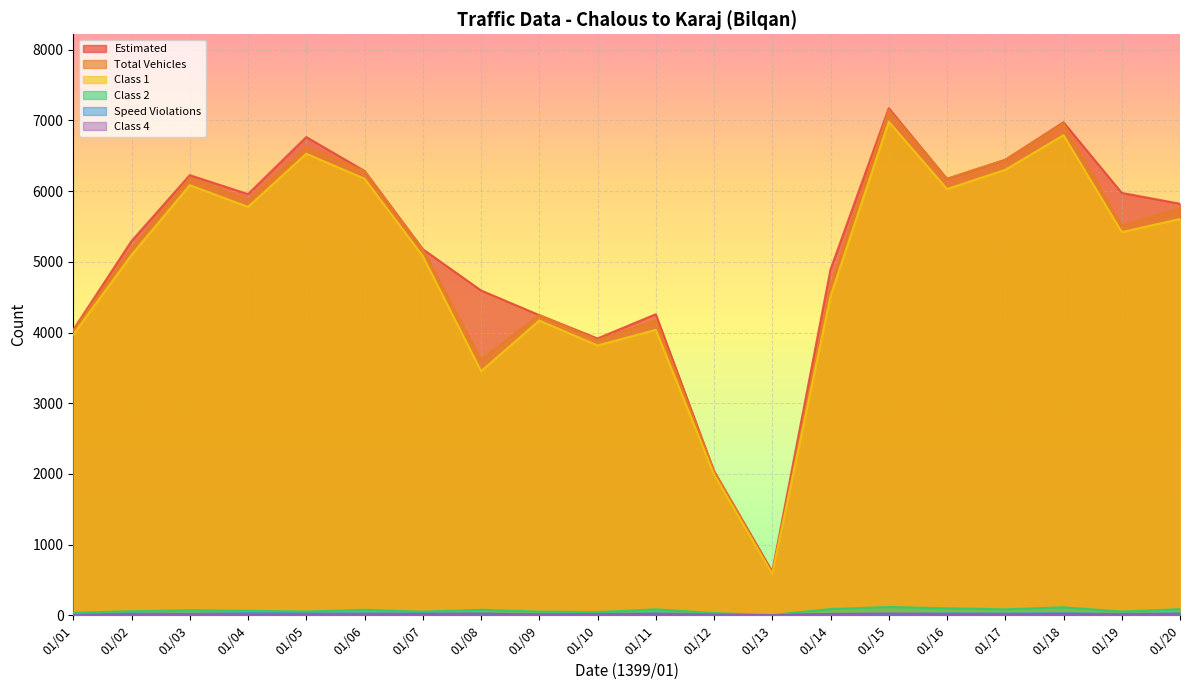

True or false: Estimated and Speed Violations intersect in this chart.

False